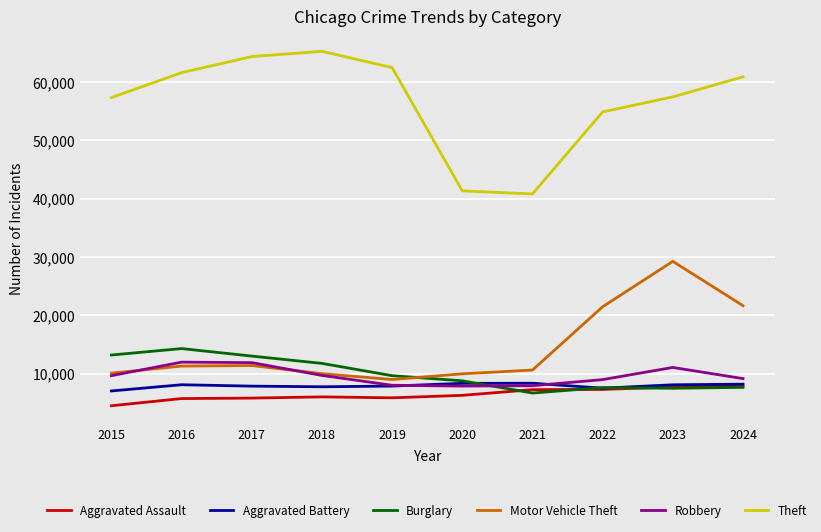

Read the Motor Vehicle Theft value at 2018, to the nearest 100.

10000